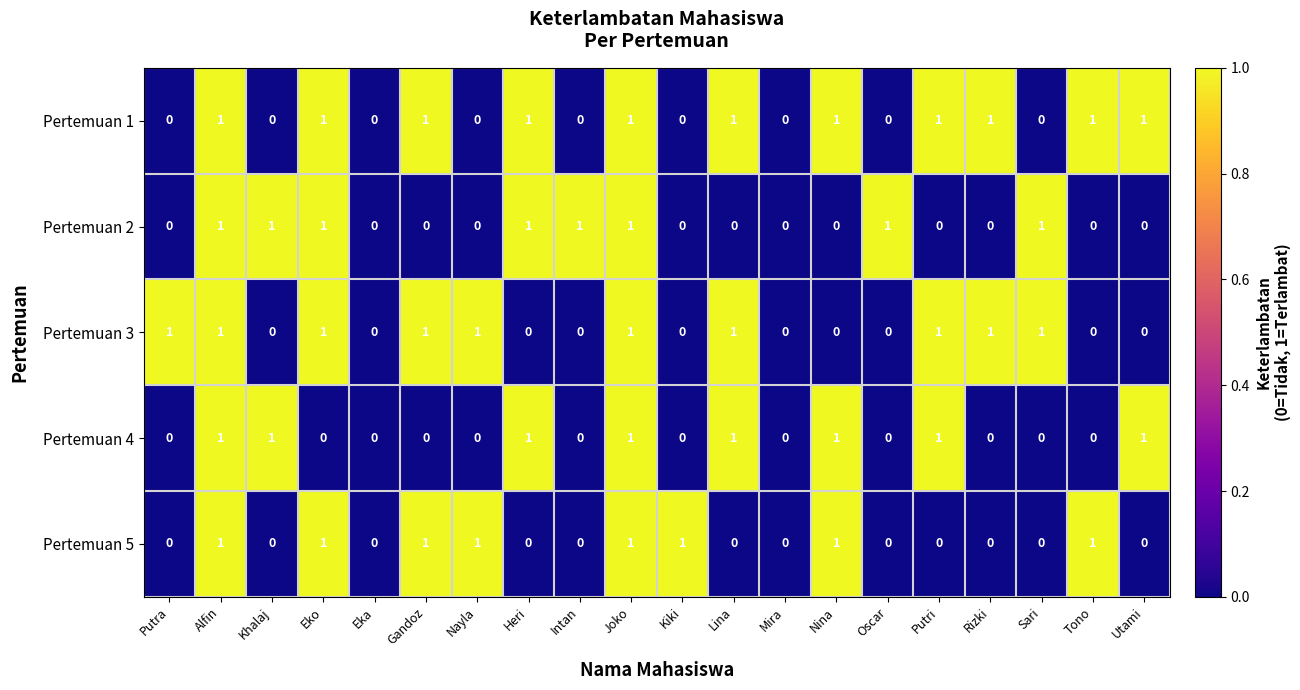

True or false: Pertemuan 1 has a value of -1 at Intan.

False